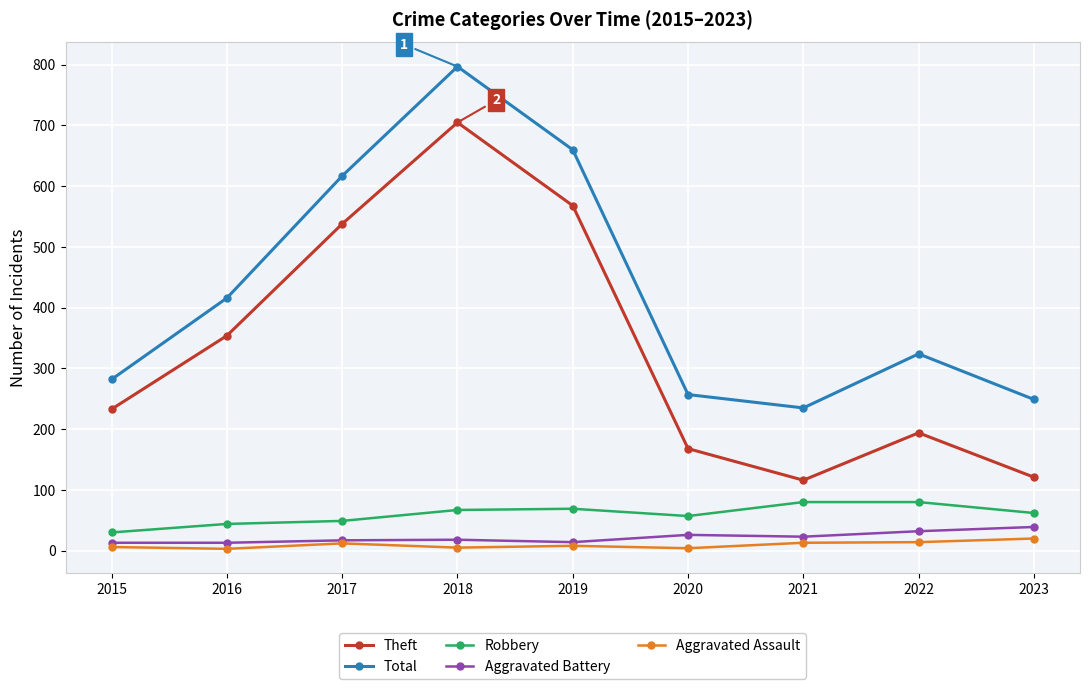

Which category has the lowest value in the Robbery series?

2015